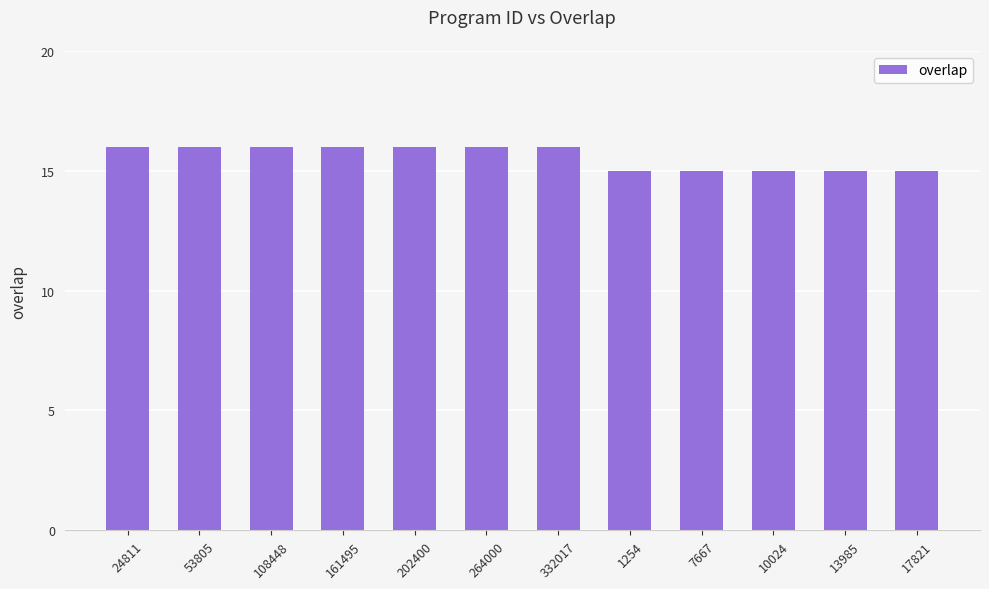

What is the ratio of the value at 202400 to the value at 161495?

1.0